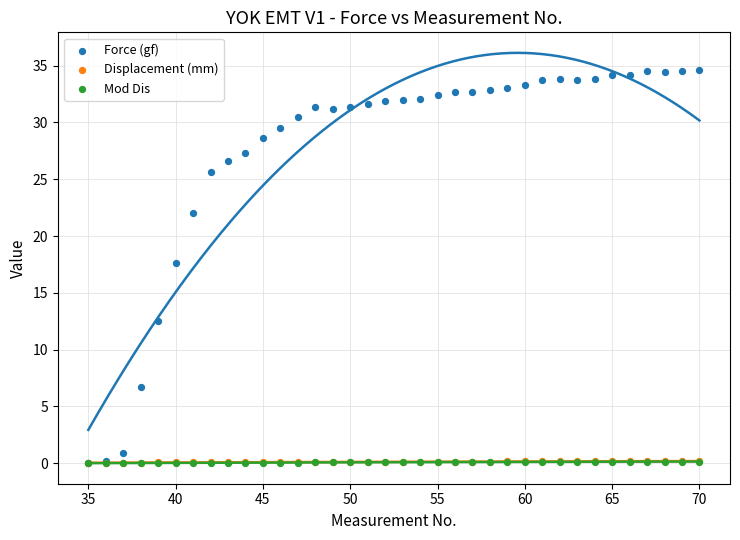

Which series reaches the minimum Y coordinate?

Force (gf)